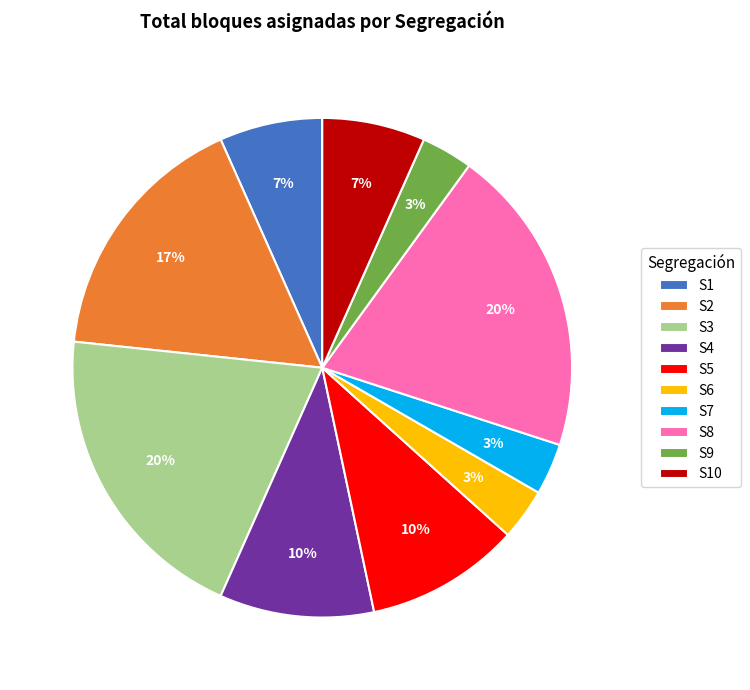

To the nearest percent, what is the combined percentage of S10 and S3?

27%